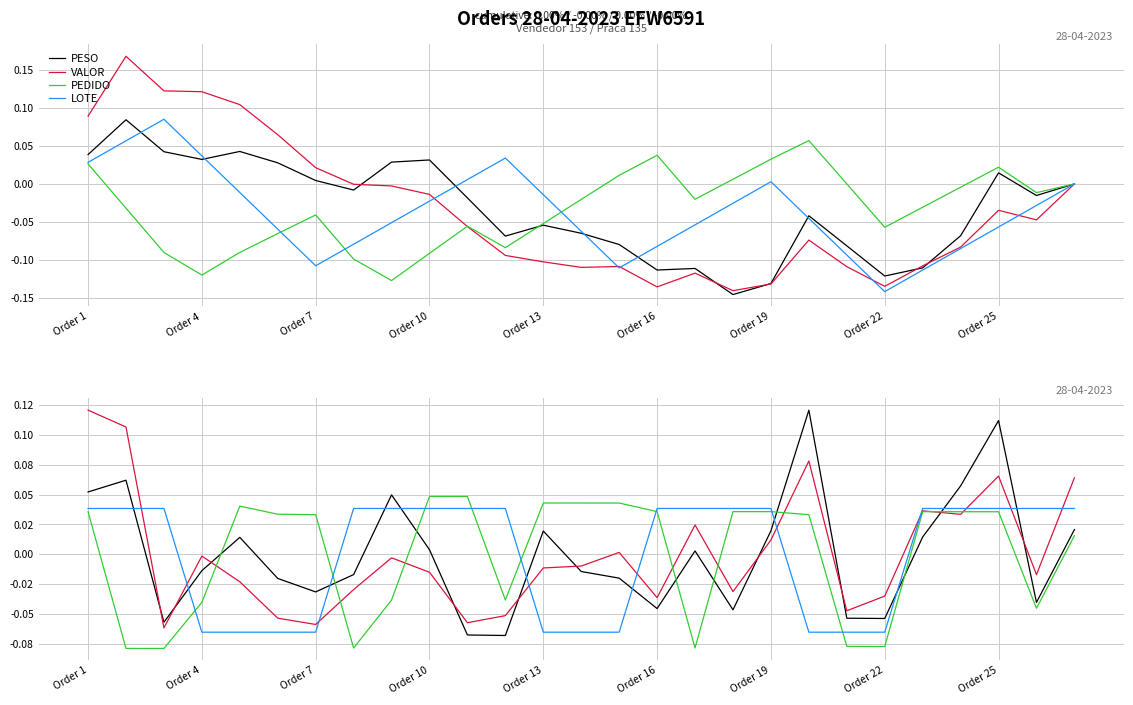

Reading right to left, what are all the values shown in this chart?

PESO: 0.0	-0.0	0.1	0.1	0.0	-0.1	-0.1	0.1	0.0	-0.0	0.0	-0.0	-0.0	-0.0	0.0	-0.1	-0.1	0.0	0.0	-0.0	-0.0	-0.0	0.0	-0.0	-0.1	0.1	0.1
VALOR: 0.1	-0.0	0.1	0.0	0.0	-0.0	-0.0	0.1	0.0	-0.0	0.0	-0.0	0.0	-0.0	-0.0	-0.1	-0.1	-0.0	-0.0	-0.0	-0.1	-0.1	-0.0	-0.0	-0.1	0.1	0.1
PEDIDO: 0.0	-0.0	0.0	0.0	0.0	-0.1	-0.1	0.0	0.0	0.0	-0.1	0.0	0.0	0.0	0.0	-0.0	0.0	0.0	-0.0	-0.1	0.0	0.0	0.0	-0.0	-0.1	-0.1	0.0
LOTE: 0.0	0.0	0.0	0.0	0.0	-0.1	-0.1	-0.1	0.0	0.0	0.0	0.0	-0.1	-0.1	-0.1	0.0	0.0	0.0	0.0	0.0	-0.1	-0.1	-0.1	-0.1	0.0	0.0	0.0